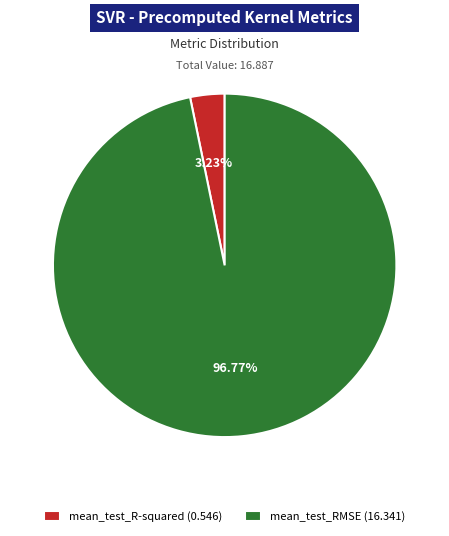

What percentage is the mean_test_RMSE slice, to the nearest percent?

97%